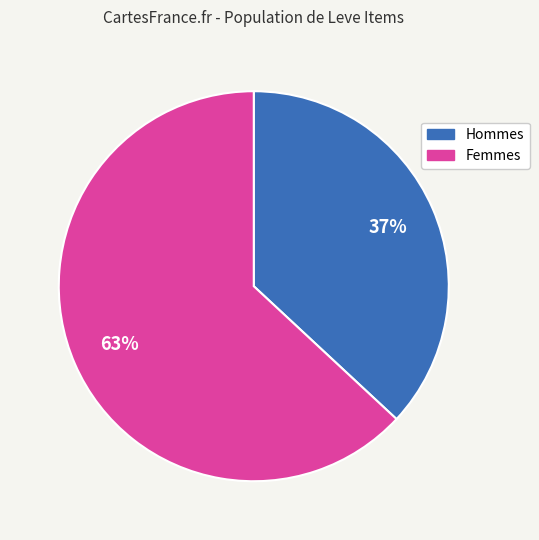

To the nearest percent, what is the difference between the largest and smallest slice percentages?

26%